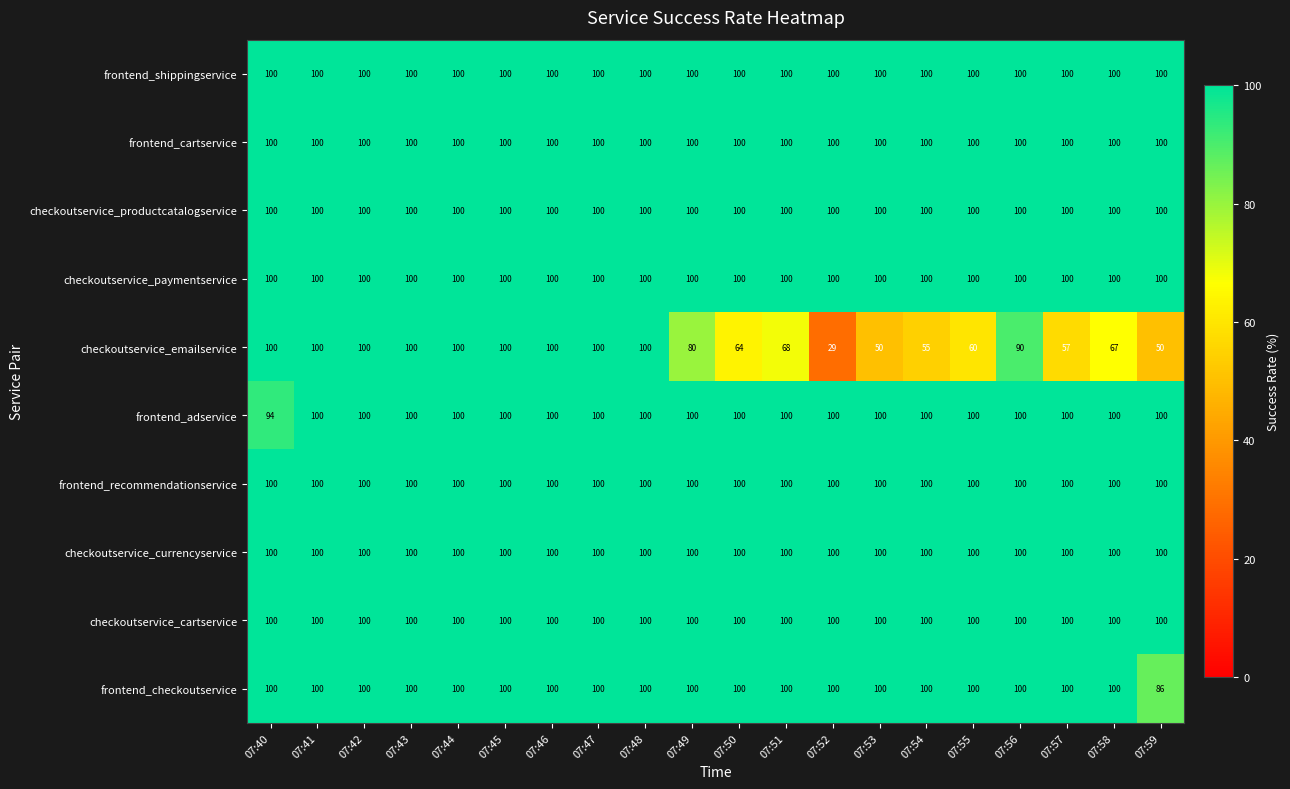

How many series are shown in this chart?

10